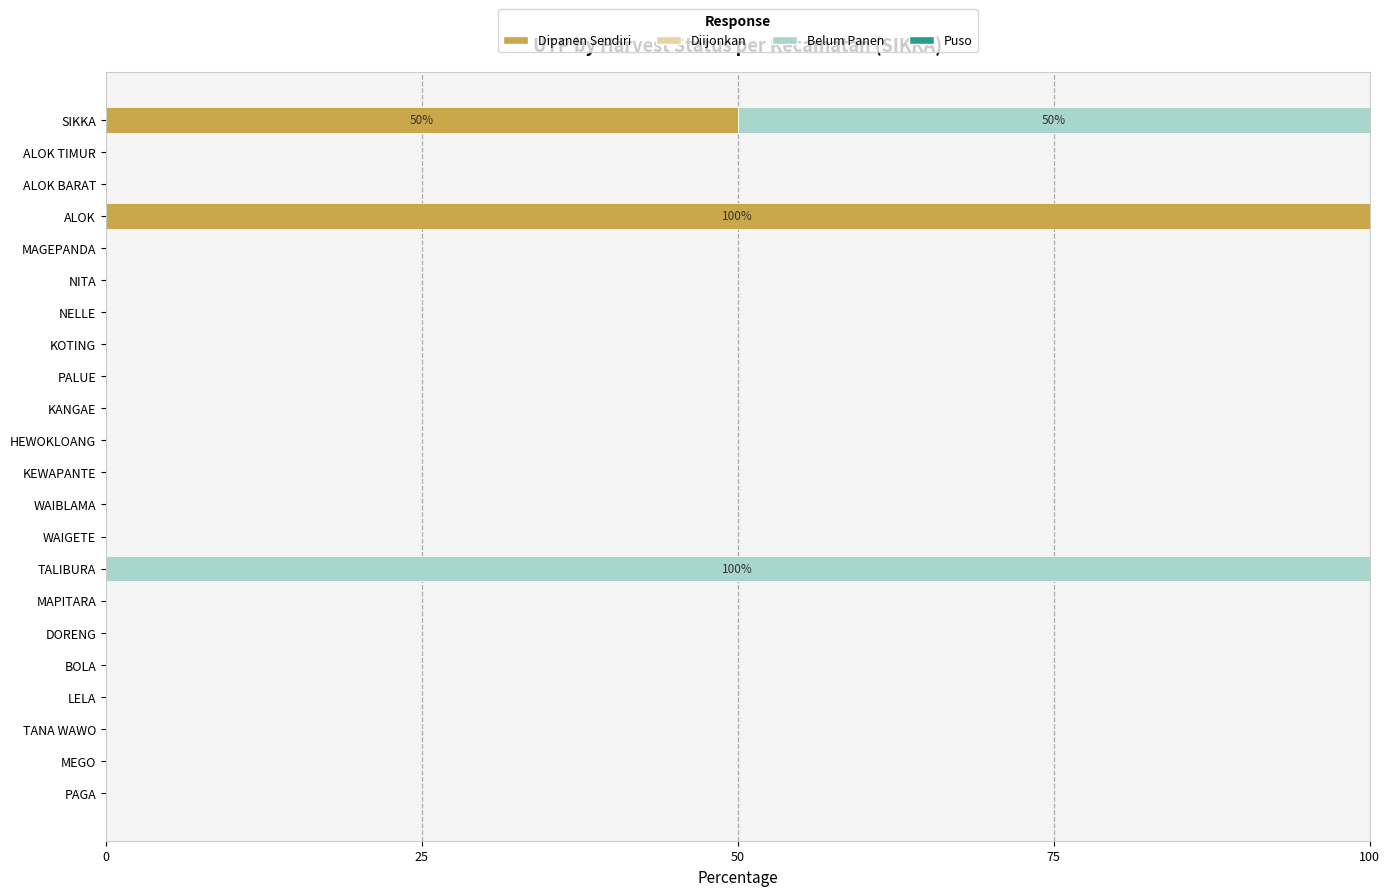

Is it true that Dipanen Sendiri equals -42 at MEGO?

False